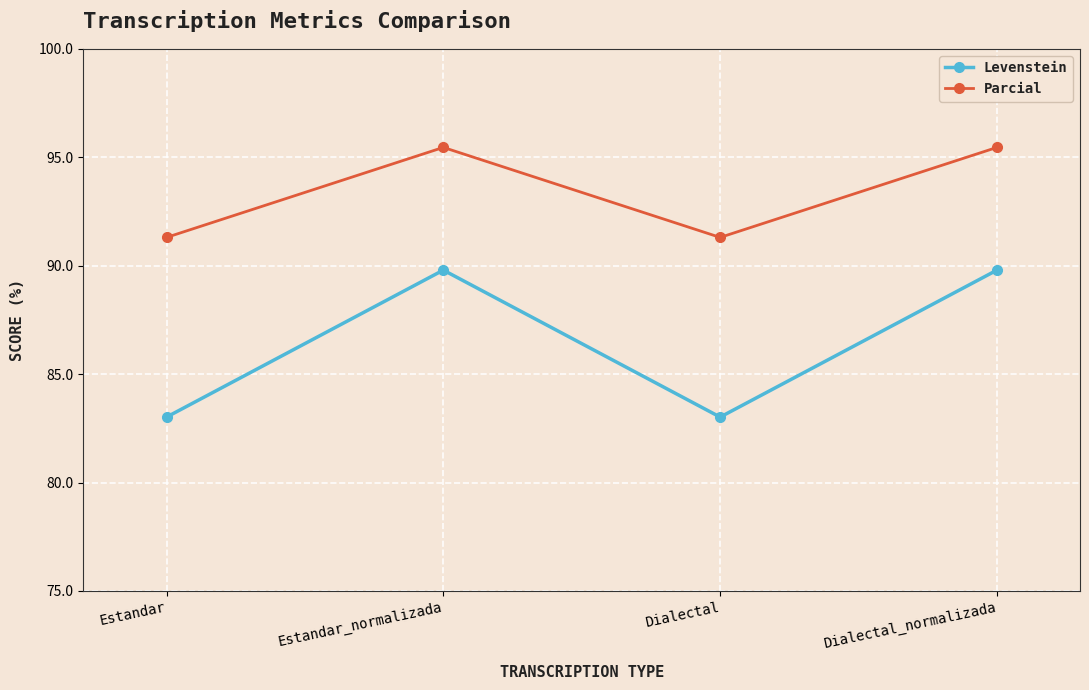

What is the difference between the second highest and second lowest values in the Levenstein series?

6.8